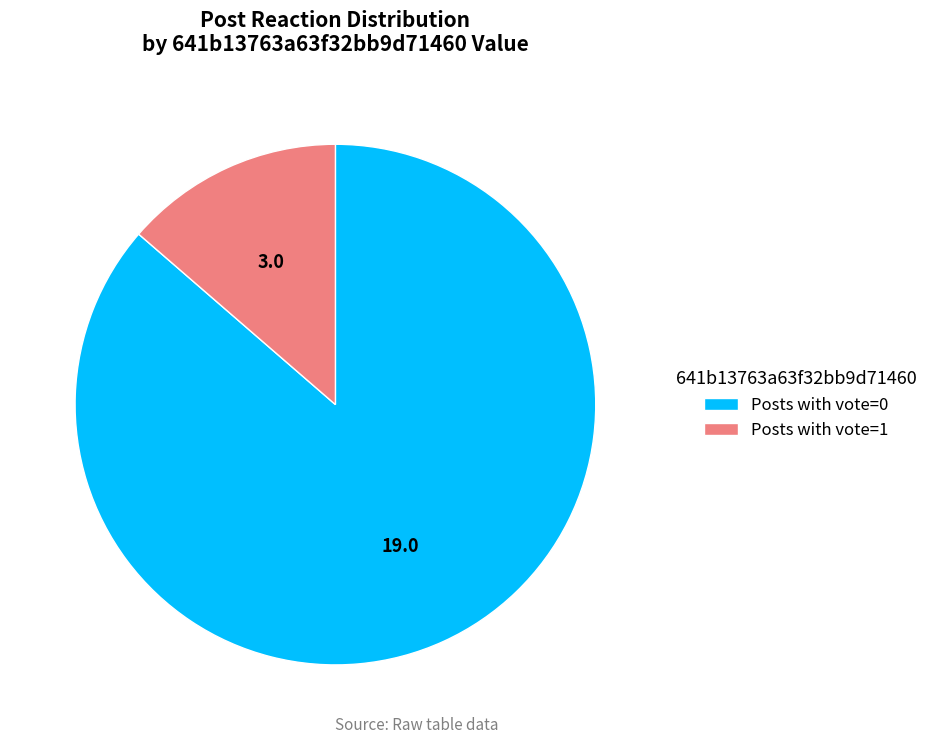

What is the majority slice?

Posts with vote=0